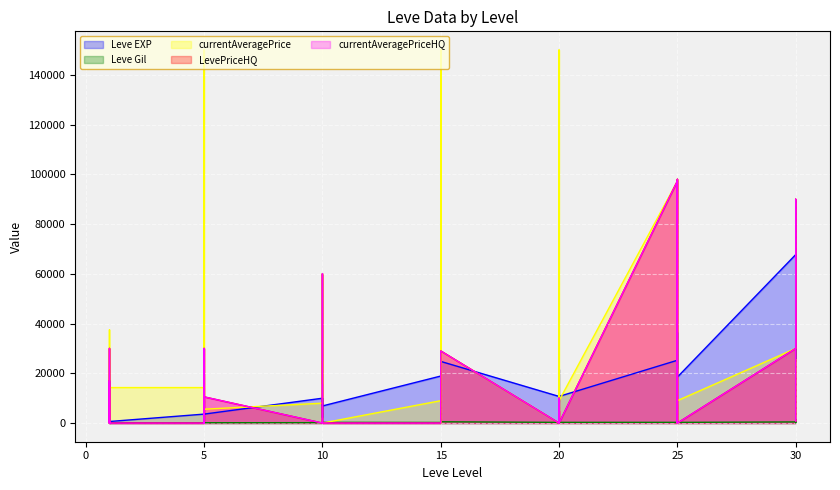

Which category has the lowest value across all series?

1